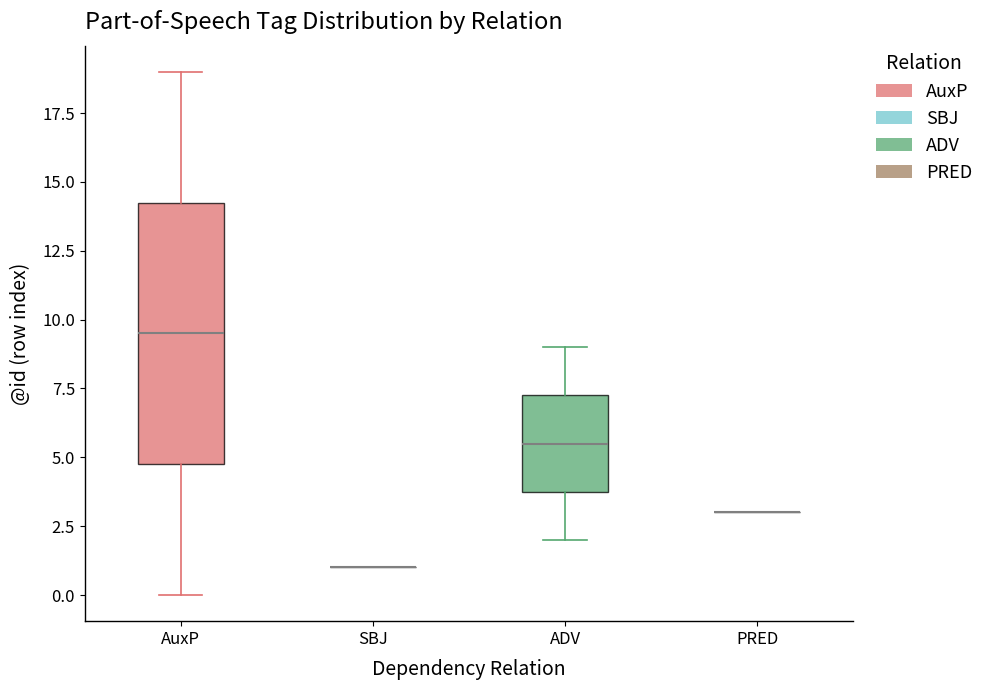

Reading left to right, transcribe this box plot: for each box, give where its median line is, the range the box spans, and where its two whiskers end, as read against the y-axis. The values are not printed on the chart, so give them approximately, as read against the axis.

AuxP: median 9.5, box 5.0 to 14.5, whiskers 0.0 to 19.0
SBJ: box collapsed to a line at 1.0, whiskers 1.0 to 1.0
ADV: median 5.5, box 4.0 to 7.5, whiskers 2.0 to 9.0
PRED: box collapsed to a line at 3.0, whiskers 3.0 to 3.0